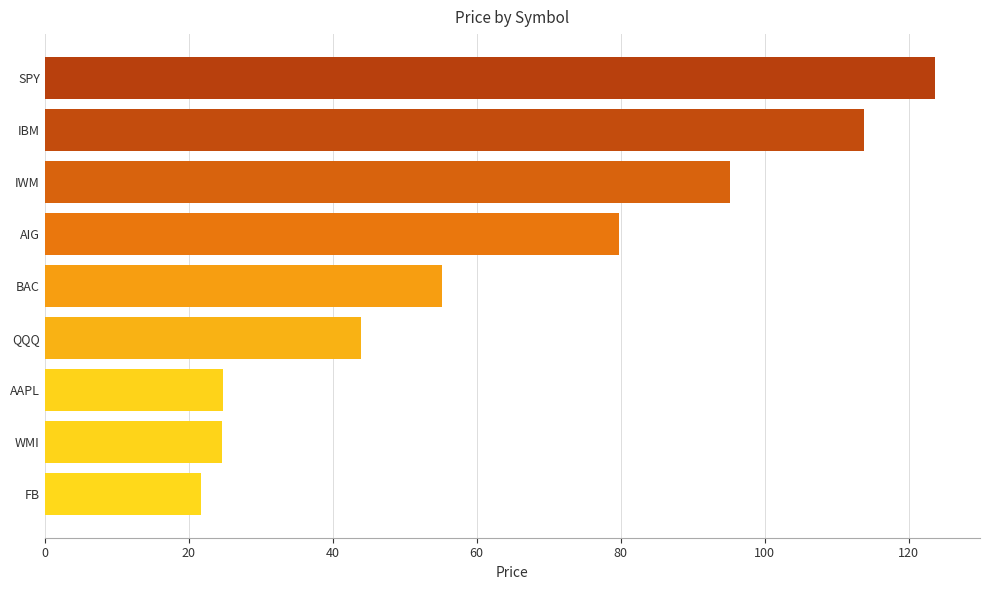

What value does the data have at BAC?

55.1